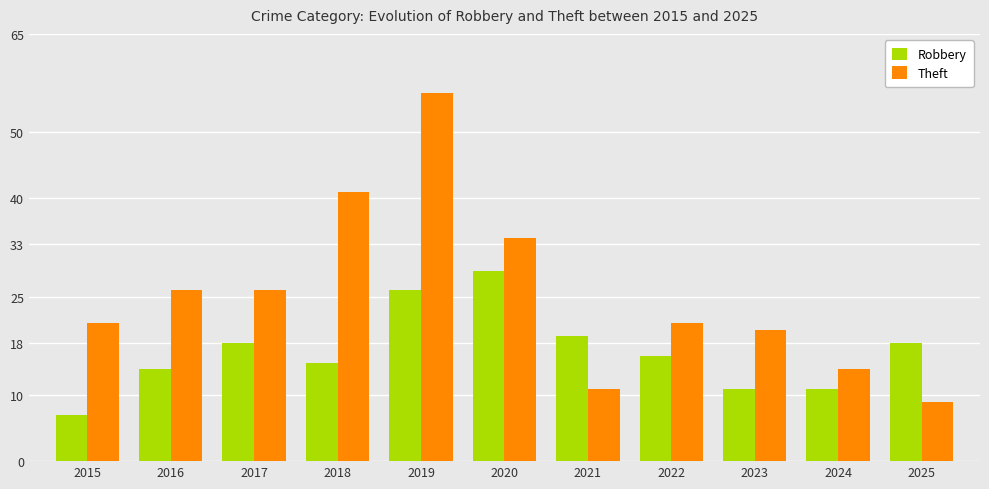

Rank the series at 2017 from lowest to highest value.

Robbery, Theft